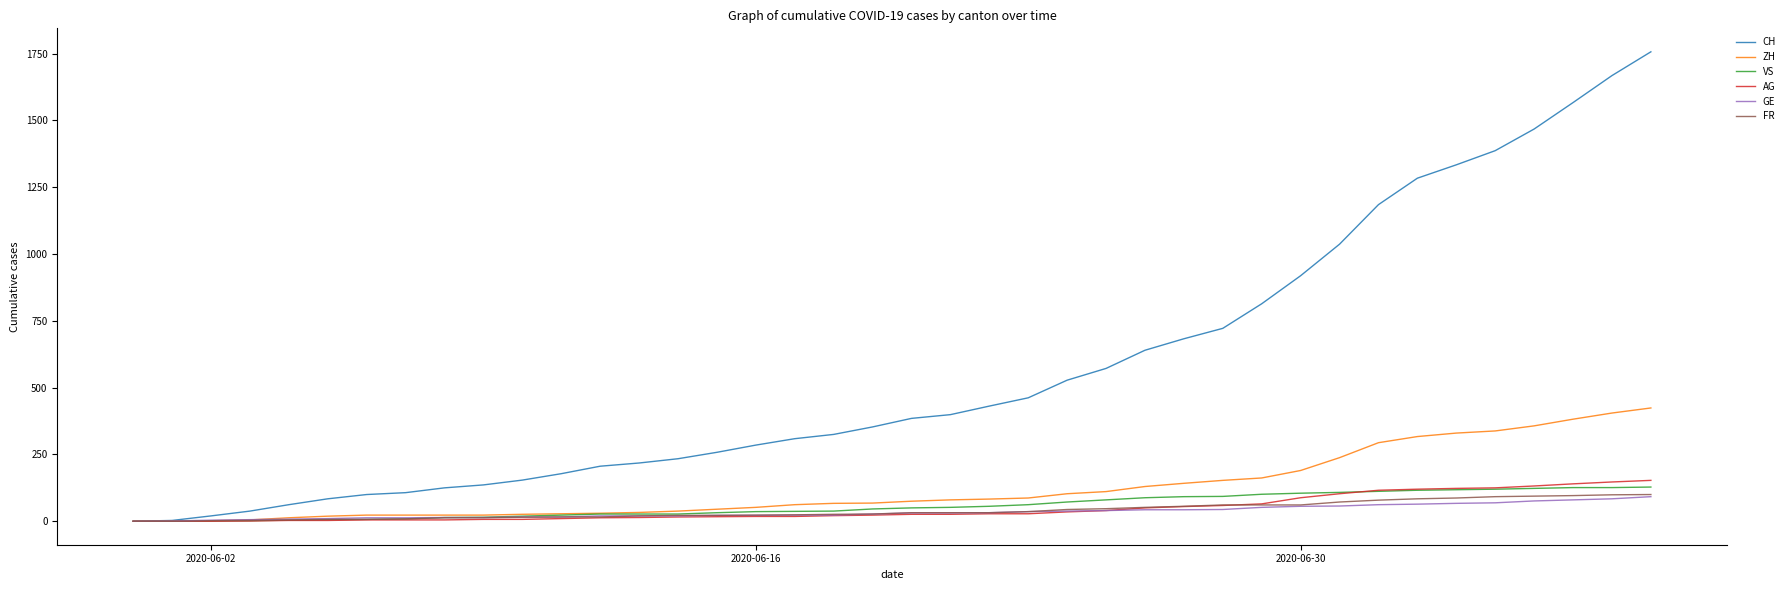

What is the average value of the GE series?

35